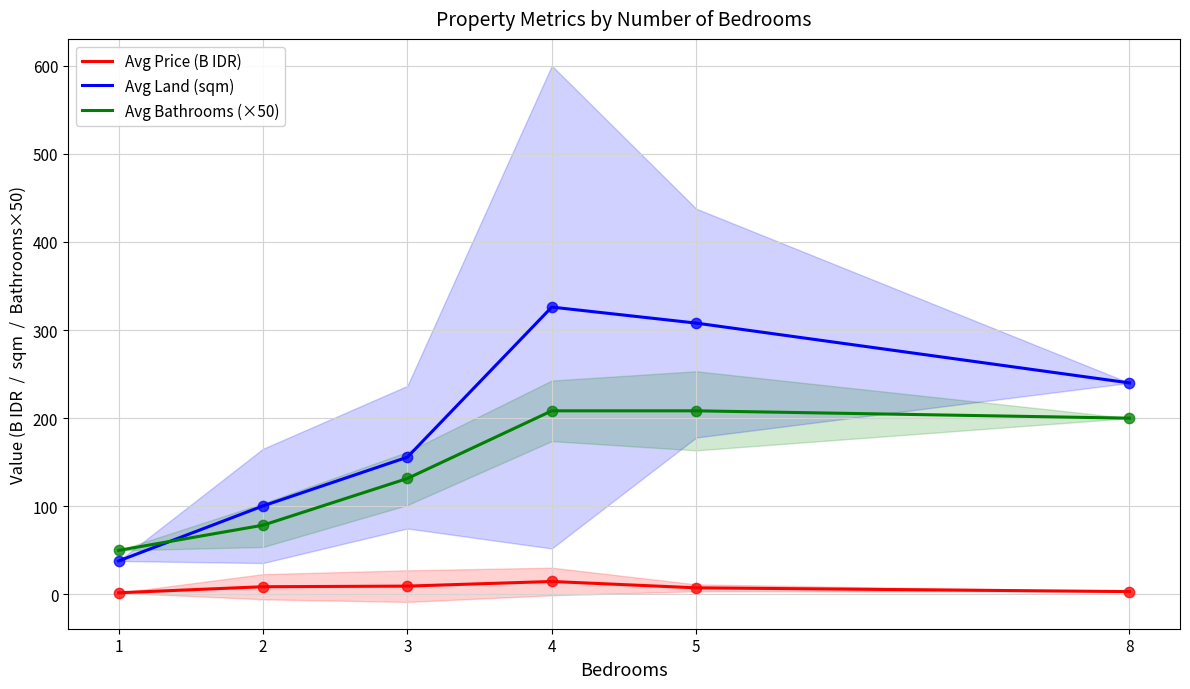

At which category is the sum across all series the highest?

4